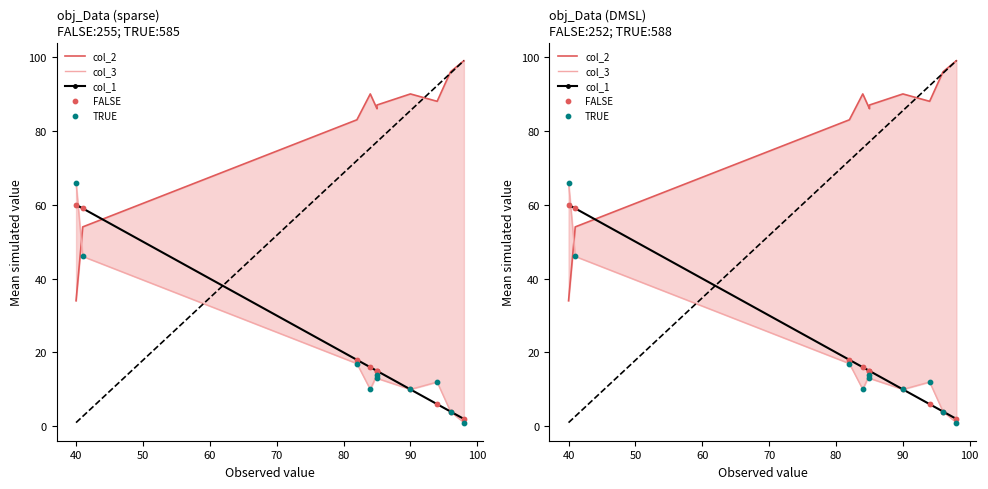

Which series contains the highest Y value?

col_2